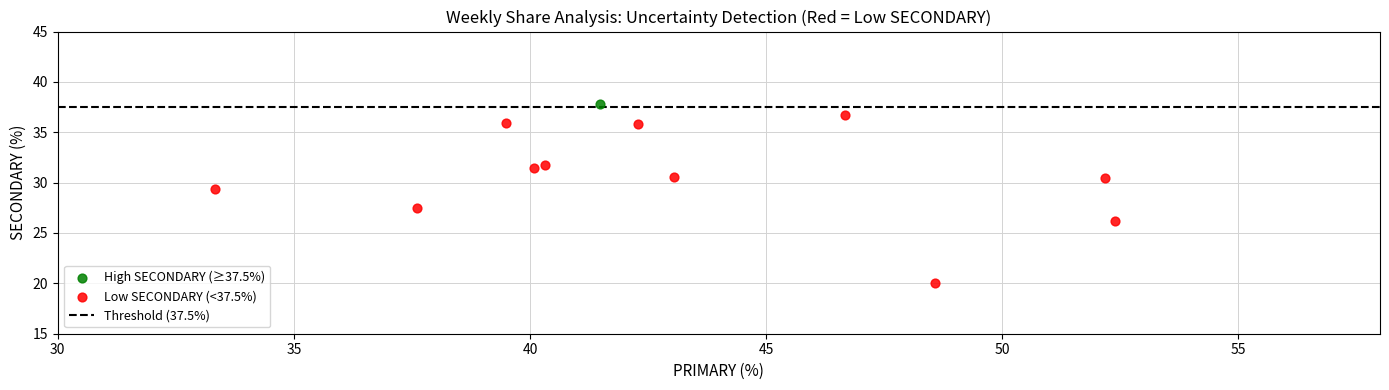

Which series reaches the minimum Y coordinate?

Low SECONDARY (<37.5%)